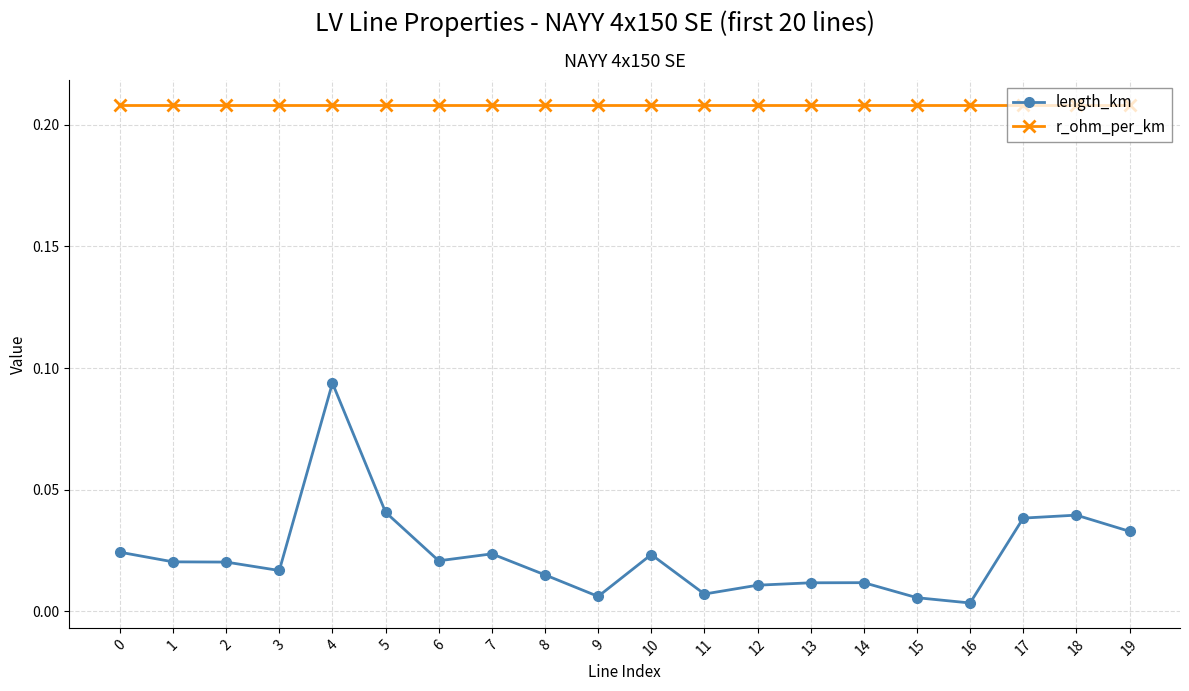

At 7, list the series in order from smallest to largest.

length_km, r_ohm_per_km